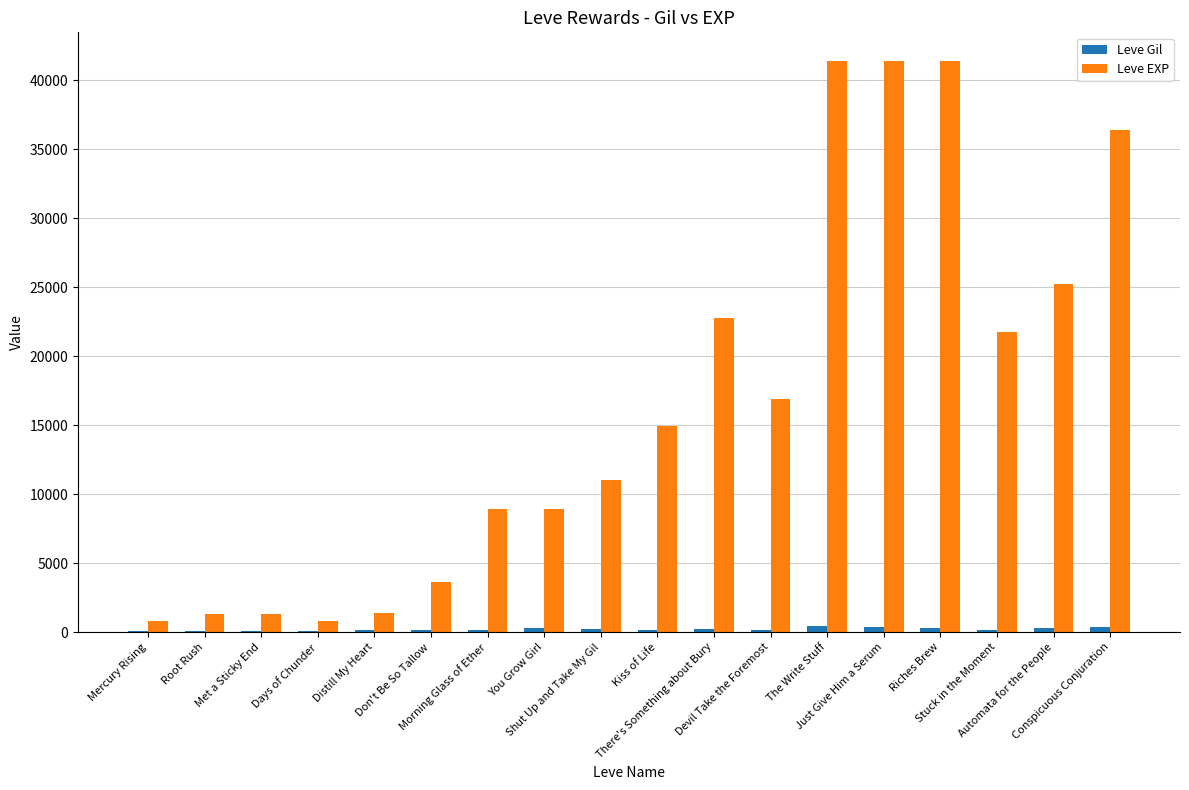

Which series has the largest total across all categories?

Leve EXP